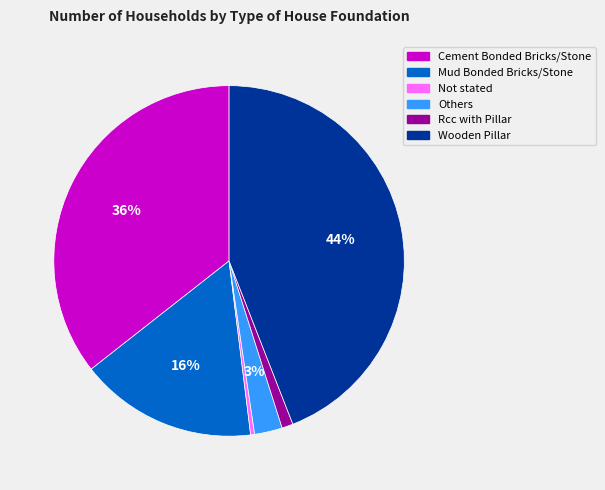

The Others slice represents 3% of the pie. True or false?

True